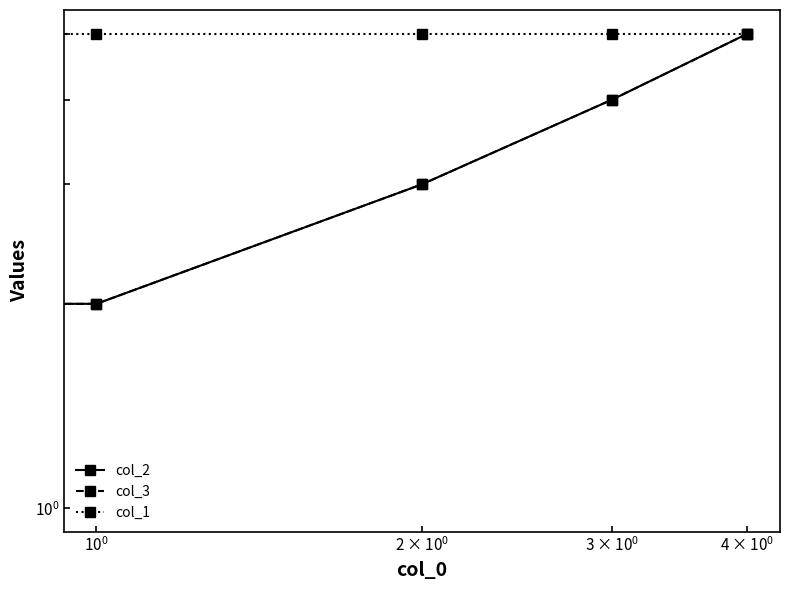

Is it true that col_3 equals 3 at $\mathdefault{10^{0}}$?

True